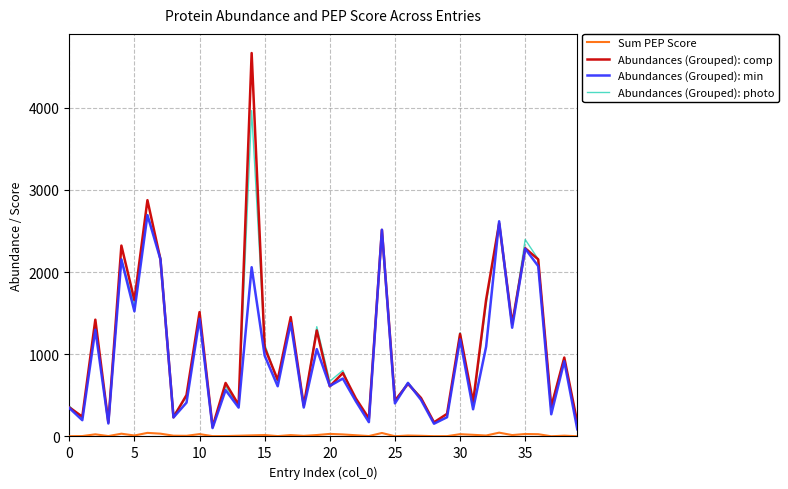

Which series has the largest range (max minus min)?

Abundances (Grouped): comp